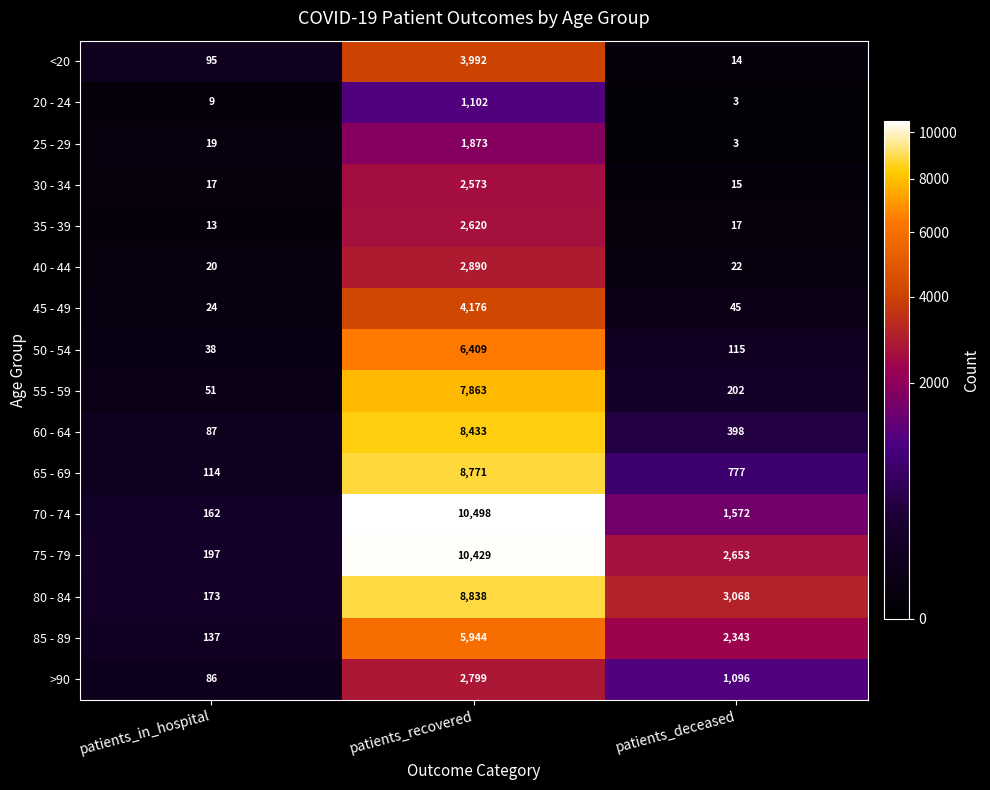

True or false: 20 - 24 has a value of 1102 at patients_recovered.

True